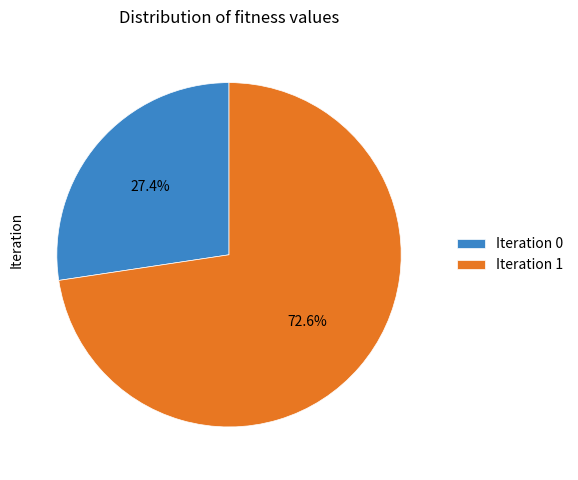

Which has a higher value, Iteration 1 or Iteration 0?

Iteration 1